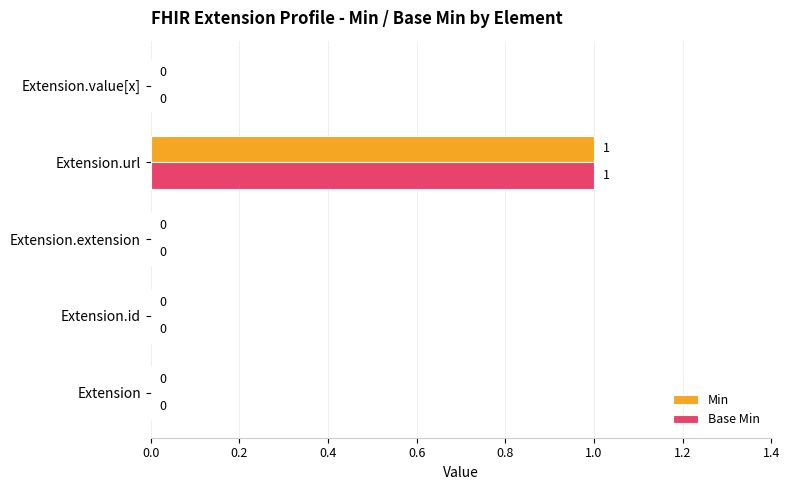

Is it true that Base Min equals 0 at Extension.extension?

True